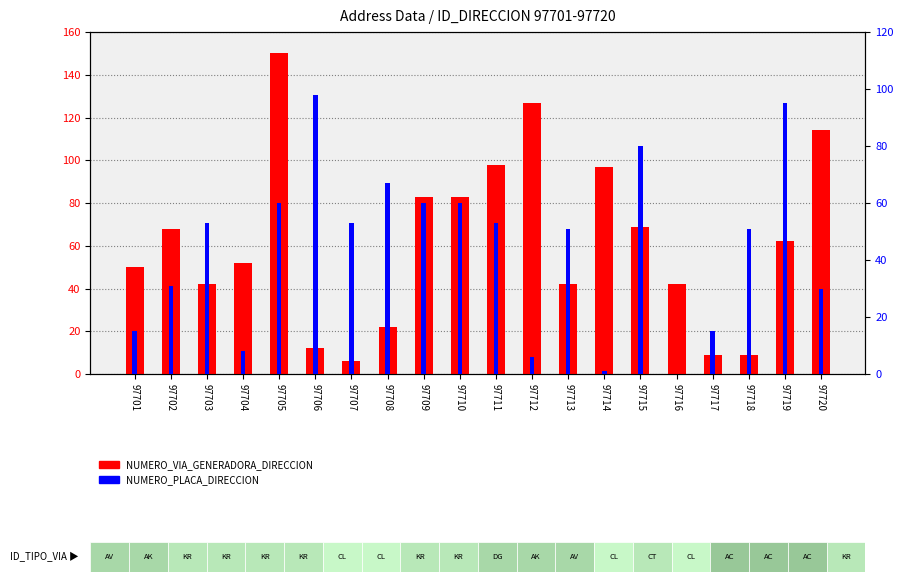

What is the difference between the maximum and minimum values in the NUMERO_VIA_GENERADORA_DIRECCION series?

144